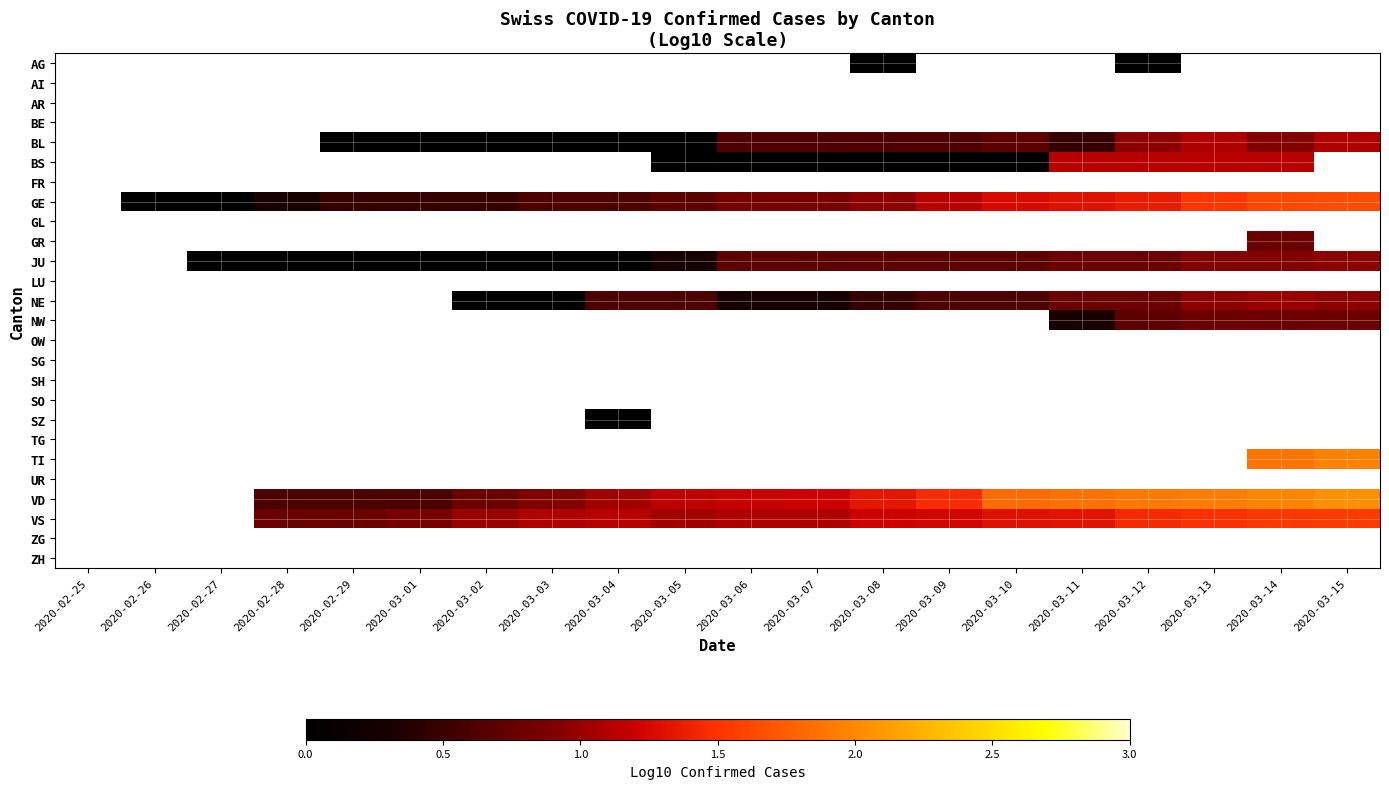

Rank the categories by BS value from highest to lowest.

2020-03-11, 2020-03-12, 2020-03-13, 2020-03-14, 2020-03-15, 2020-02-25, 2020-02-26, 2020-02-27, 2020-02-28, 2020-02-29, 2020-03-01, 2020-03-02, 2020-03-03, 2020-03-04, 2020-03-05, 2020-03-06, 2020-03-07, 2020-03-08, 2020-03-09, 2020-03-10